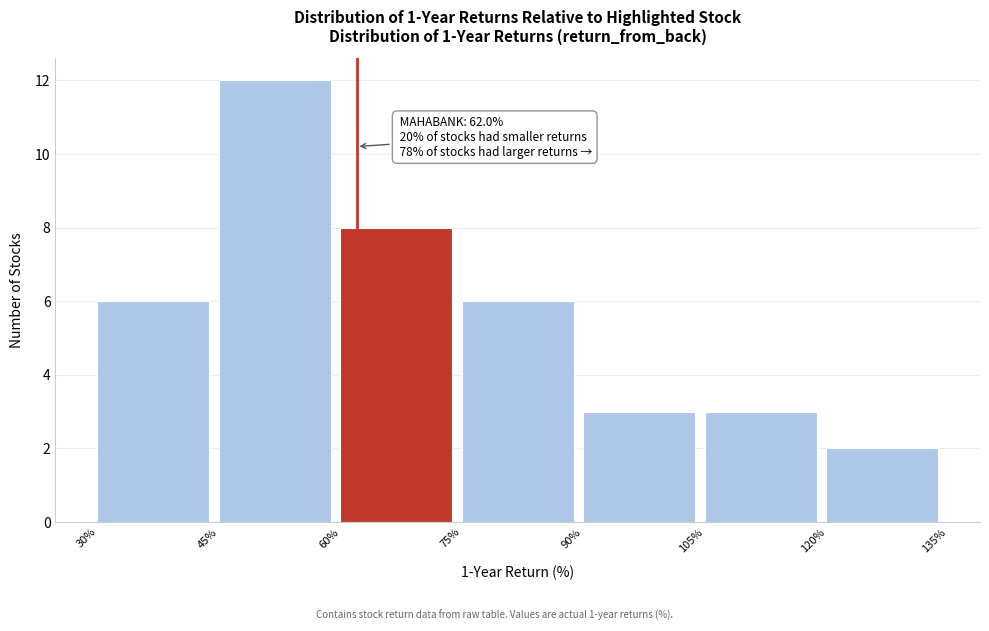

Over which range of the x-axis is the bar tallest?

45% to 60%